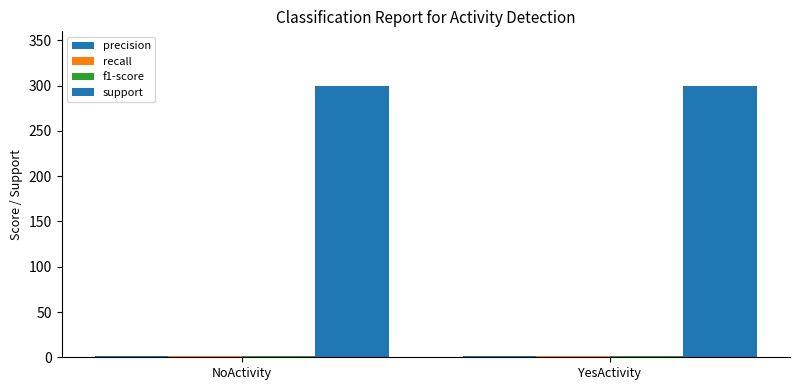

Reading left to right, what are all the values shown in this chart?

precision: 1	1
recall: 1	1
f1-score: 1	1
support: 300	300